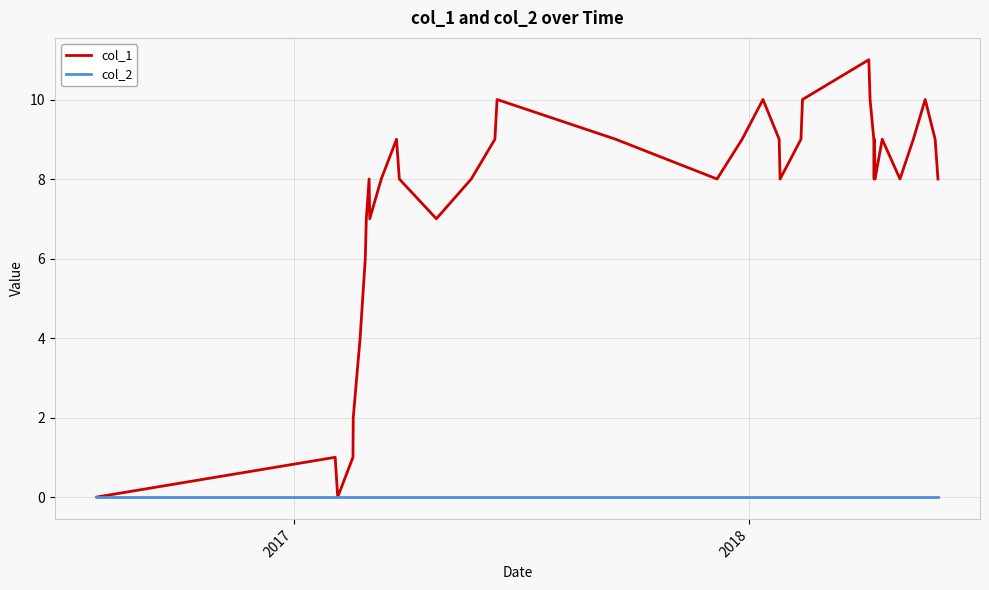

Which series has the largest total across all categories?

col_1